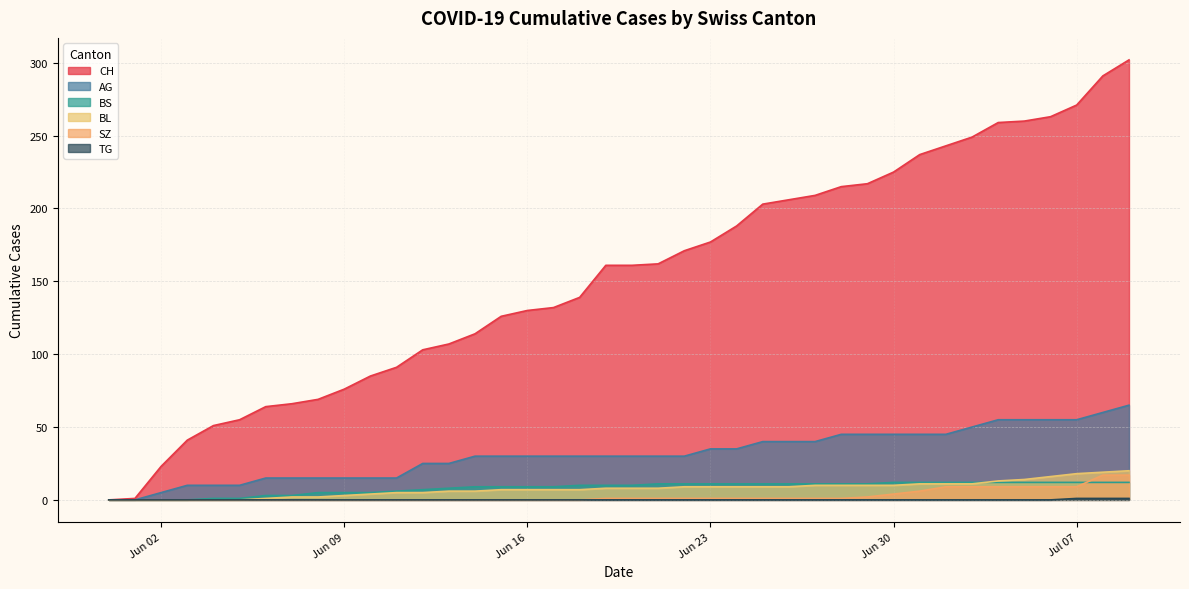

List the series in order of their peak value, highest first.

CH, AG, BL, SZ, BS, TG